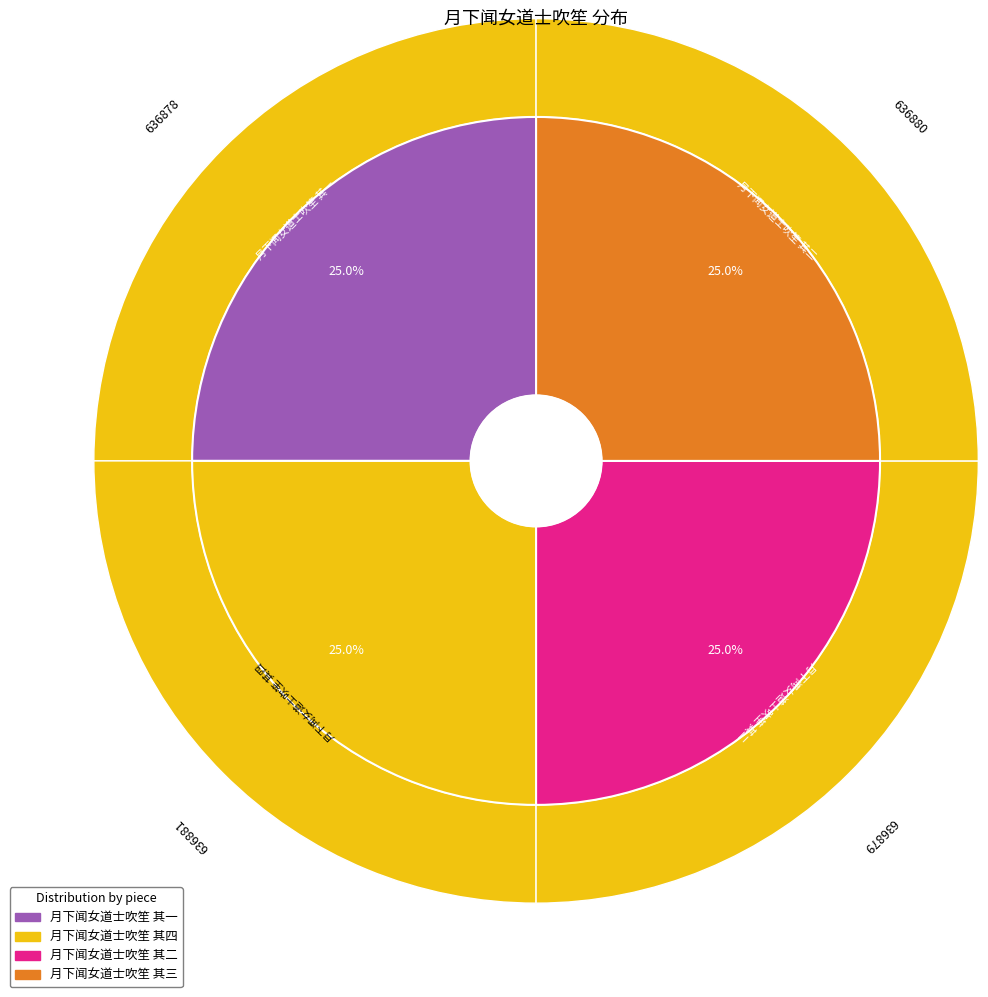

What is the smallest slice in the pie chart?

月下闻女道士吹笙 其一